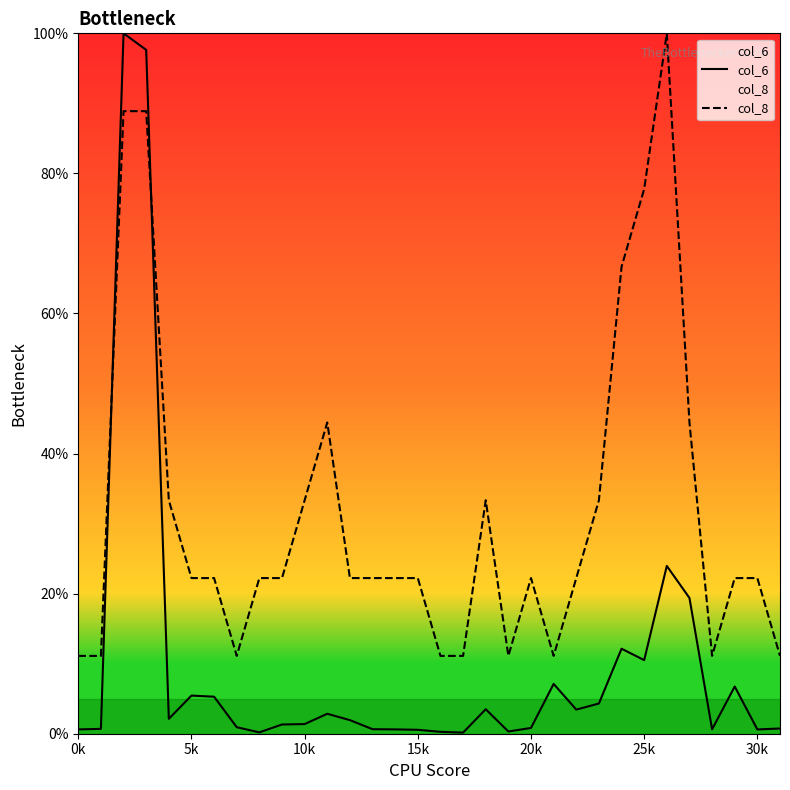

Reading right to left, extract all data points from this chart.

col_6: 0.7	0.6	6.7	0.6	19.4	24.0	10.5	12.1	4.3	3.4	7.1	0.8	0.3	3.5	0.2	0.3	0.6	0.6	0.6	1.9	2.8	1.4	1.3	0.2	0.9	5.3	5.4	2.1	97.6	100.0	0.7	0.6
col_8: 11.1	22.2	22.2	11.1	44.4	100.0	77.8	66.7	33.3	22.2	11.1	22.2	11.1	33.3	11.1	11.1	22.2	22.2	22.2	22.2	44.4	33.3	22.2	22.2	11.1	22.2	22.2	33.3	88.9	88.9	11.1	11.1